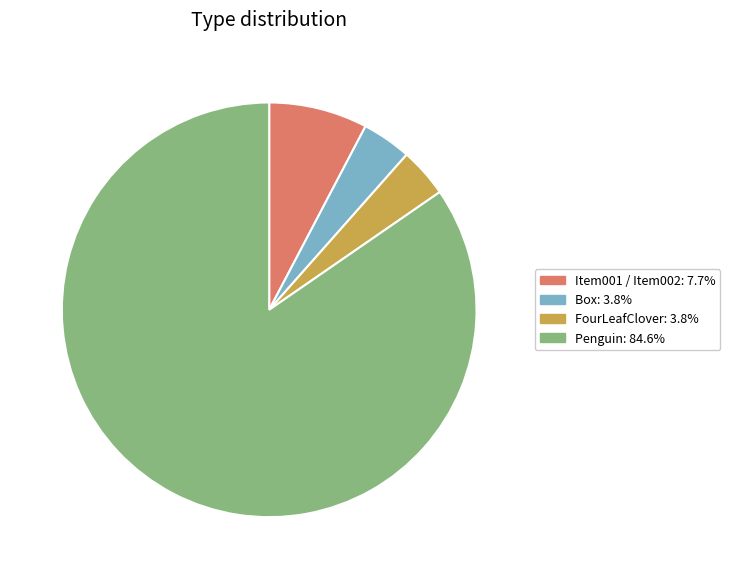

How many segments does this pie chart have?

4